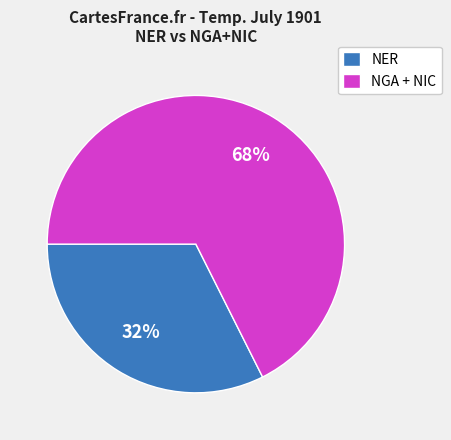

Combined, do NGA + NIC and NER account for over 50%?

Yes